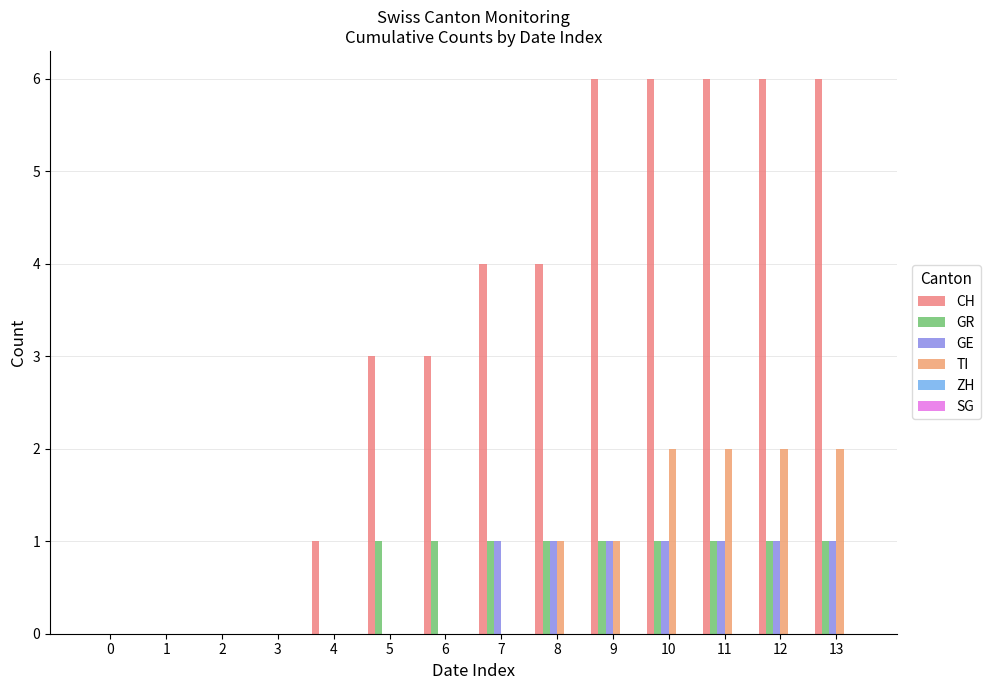

Are the bars grouped side by side (vs. stacked)?

Yes